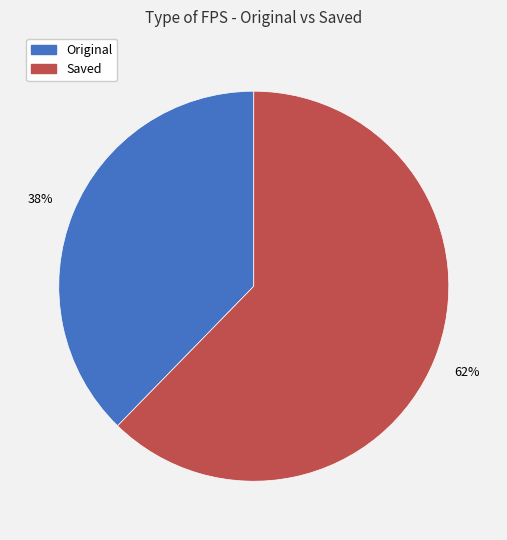

Between Saved and Original, which is larger?

Saved